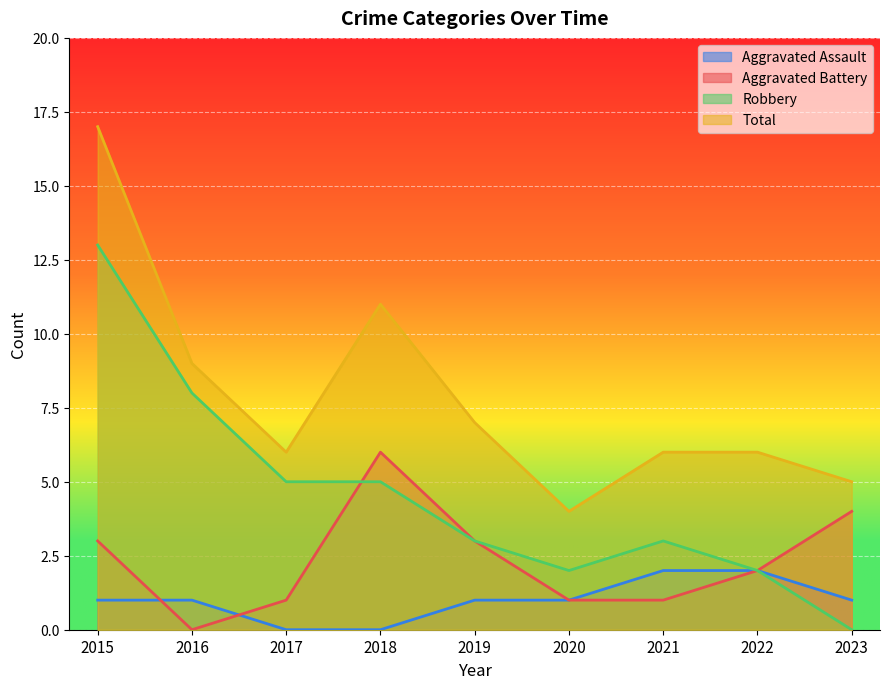

Is the value of Robbery at 2023 greater than the value of Aggravated Battery at 2019?

No